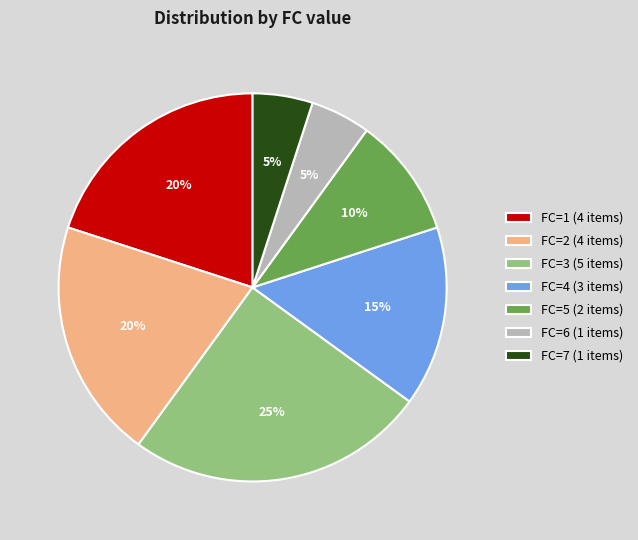

To the nearest percent, what percentage of the pie is FC=6 (1 items)?

5%